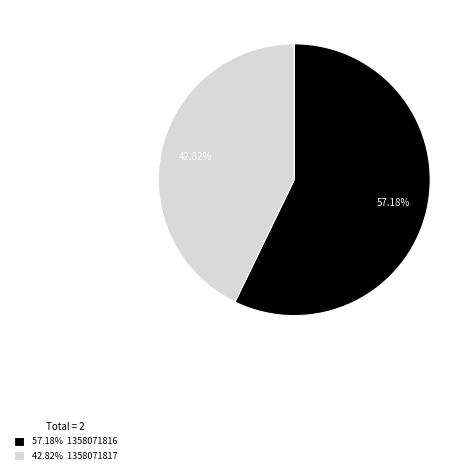

Between 57.18% 1358071816 and 42.82% 1358071817, which is larger?

57.18% 1358071816